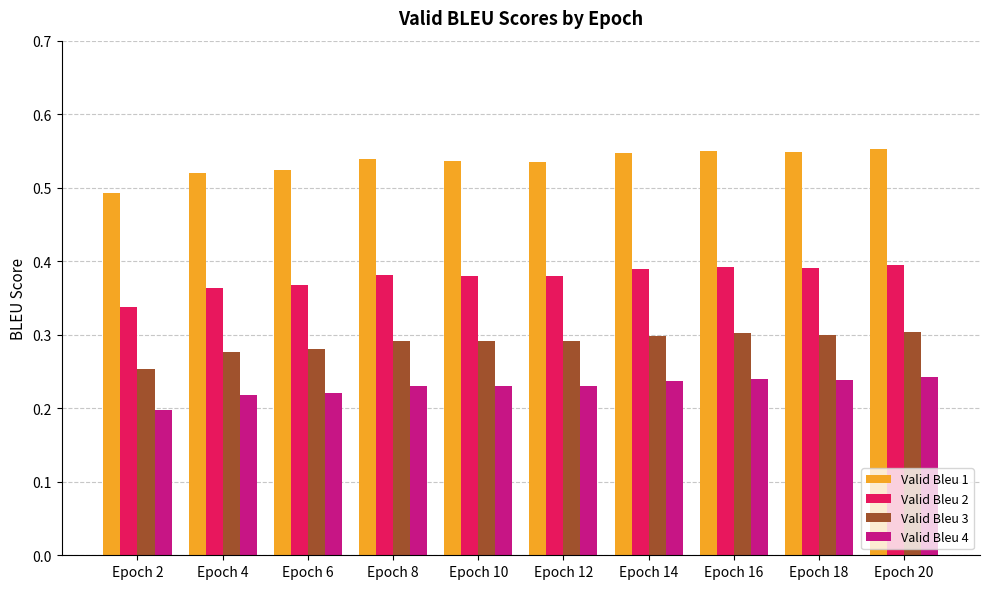

Is it true that Valid Bleu 2 equals 0.2 at Epoch 20?

False